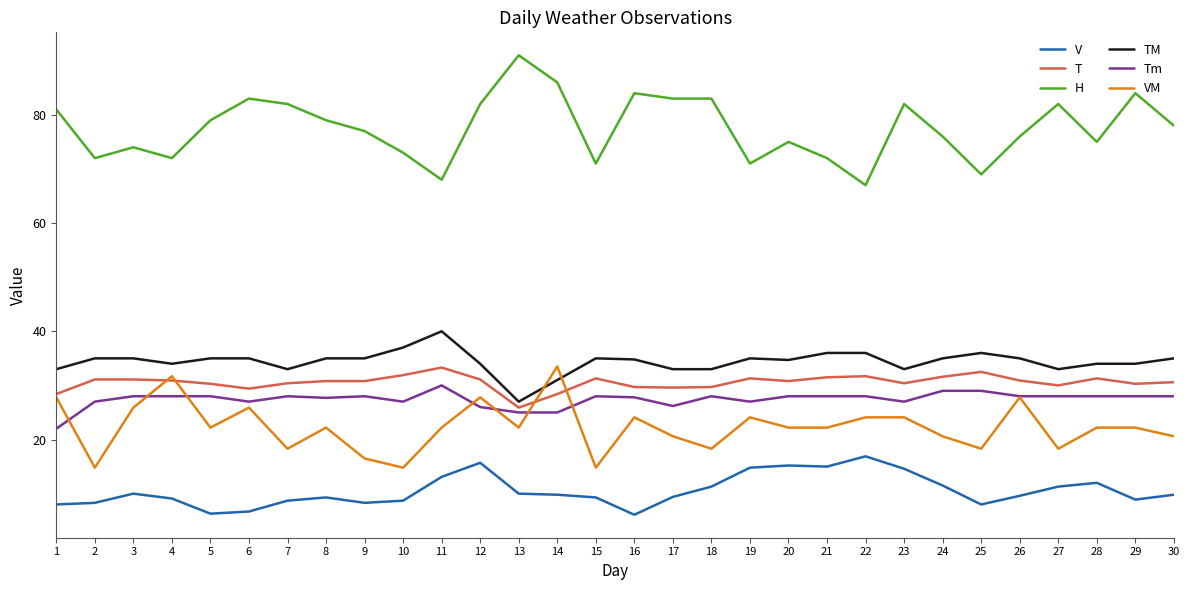

Is the value of Tm at 6 greater than the value of H at 25?

No